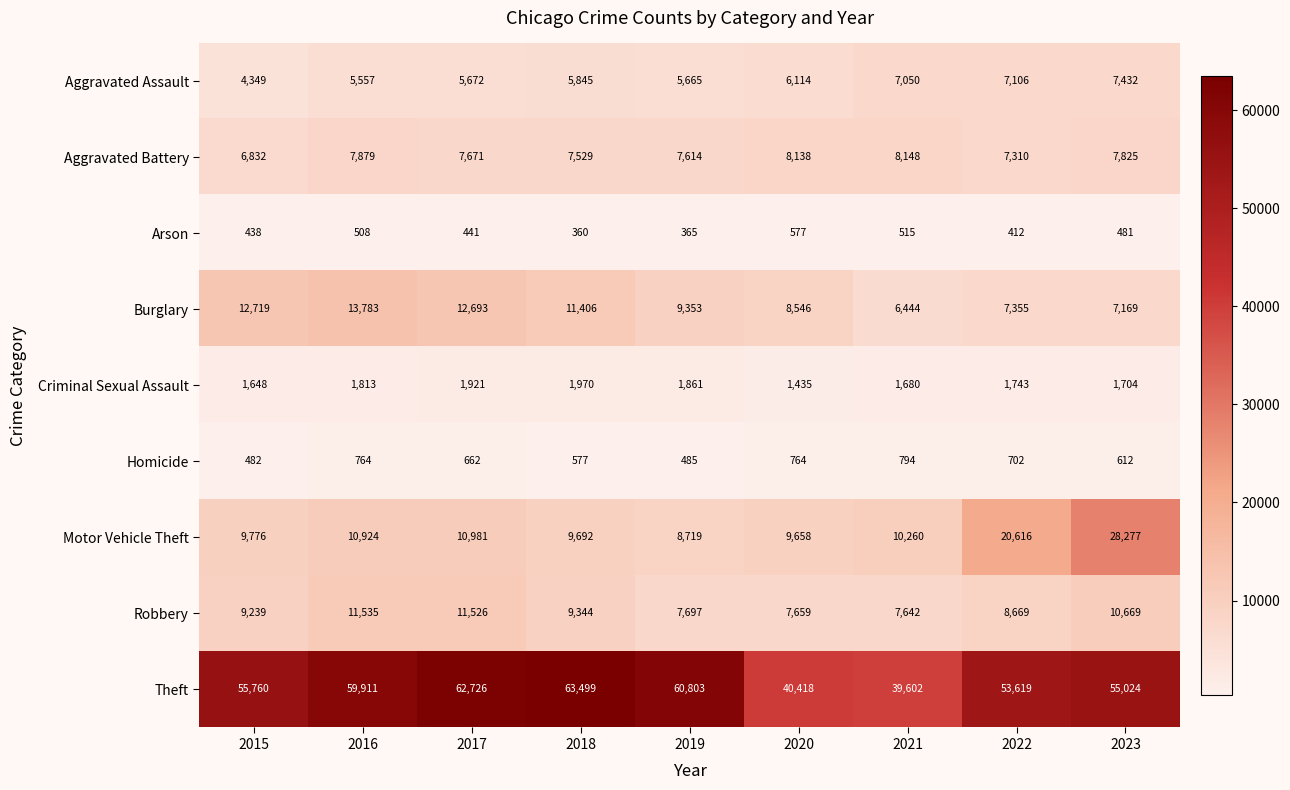

Is it true that Robbery equals 11535 at 2016?

True